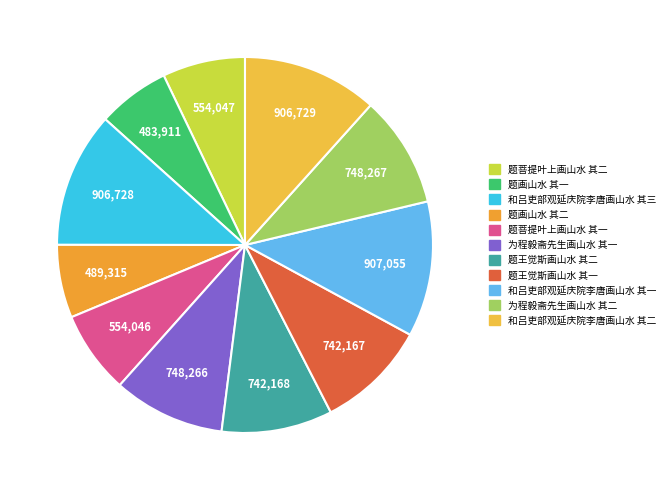

Does 为程毅斋先生画山水 其一 represent more than half of the total?

No